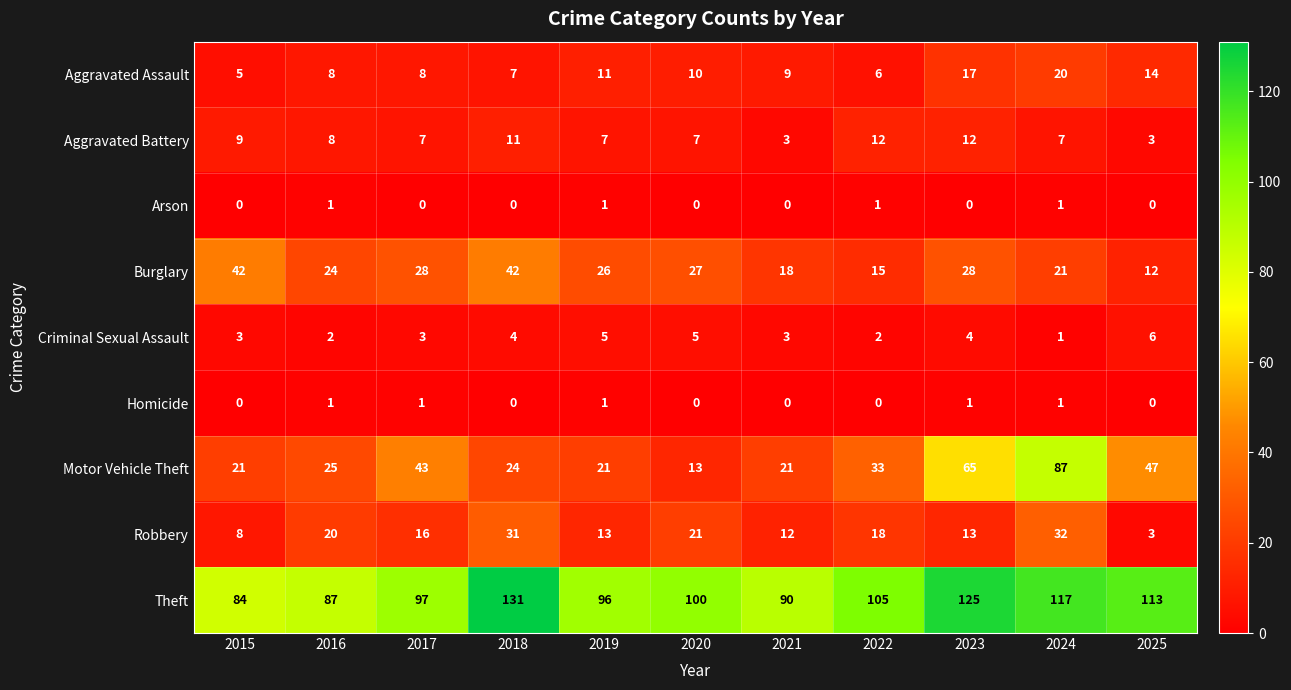

At which category is the sum across all series the highest?

2024